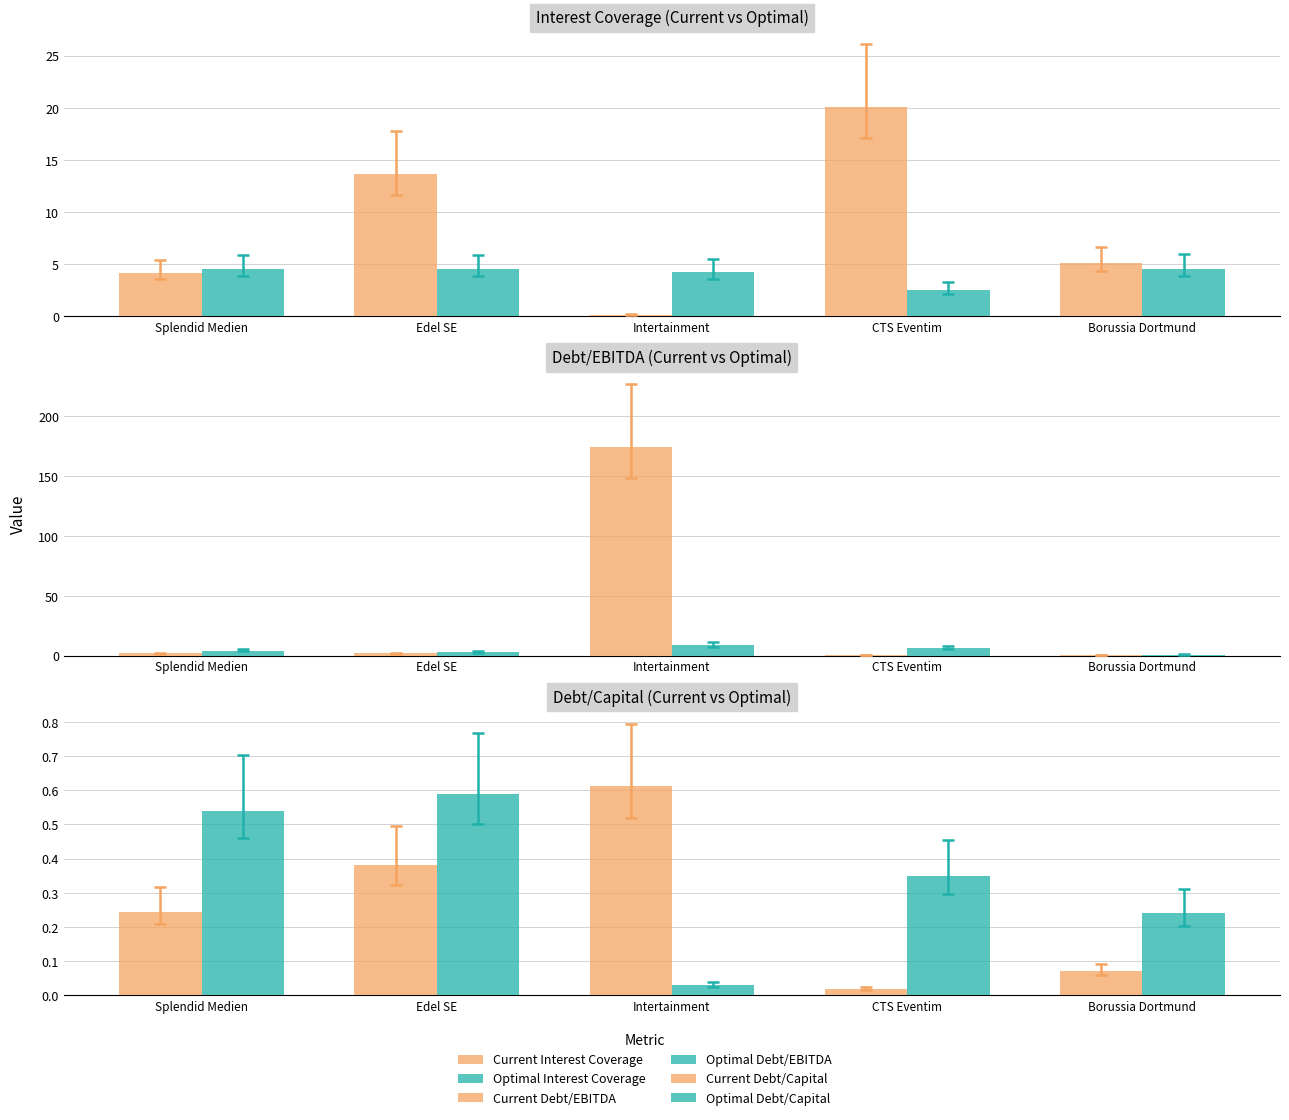

What is the total value across all series at CTS Eventim?

29.8